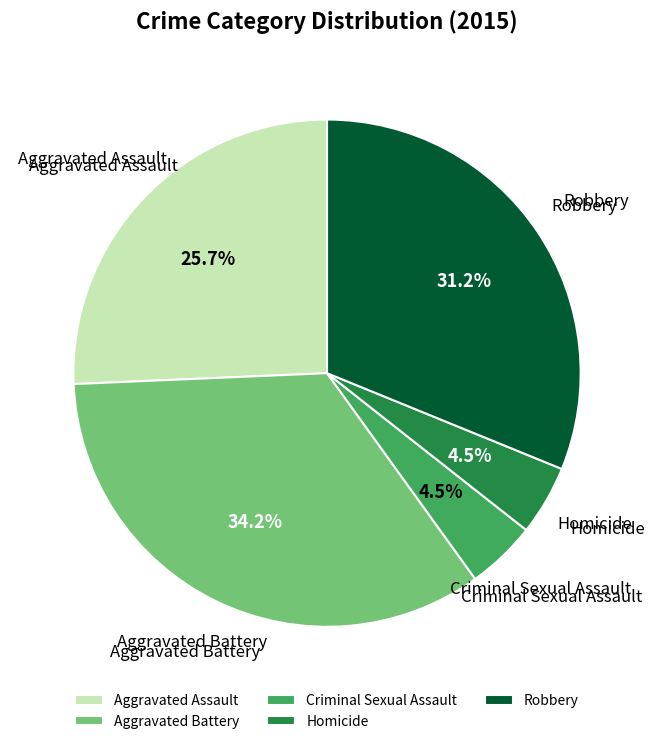

Which has a higher value, Homicide or Aggravated Assault?

Aggravated Assault